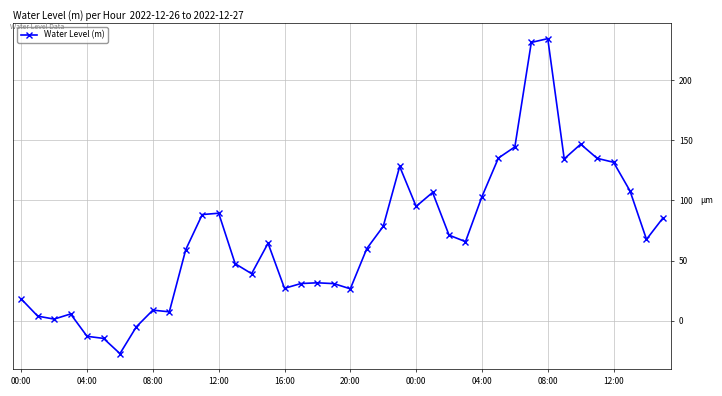

What is the maximum value shown in the chart?

234.5